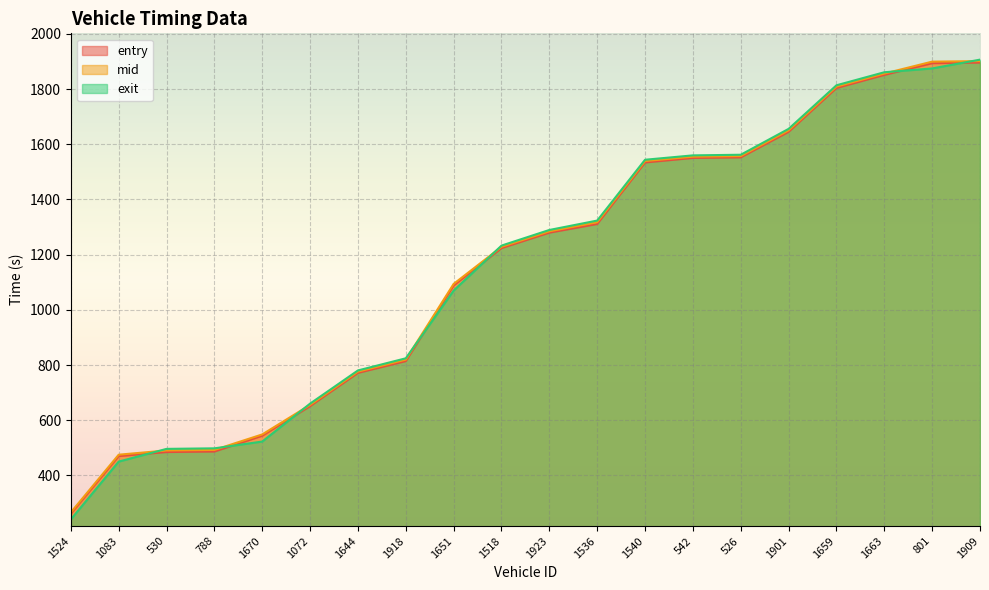

Rank the series at 1670 from highest to lowest value.

mid, entry, exit